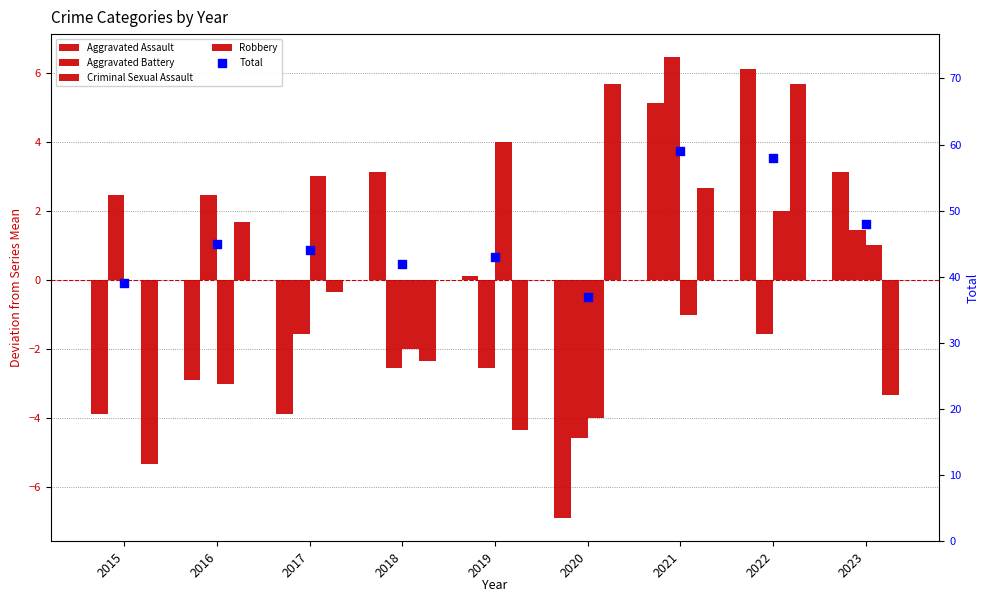

Is the value of Aggravated Assault at 2016 greater than the value of Total at 2023?

No